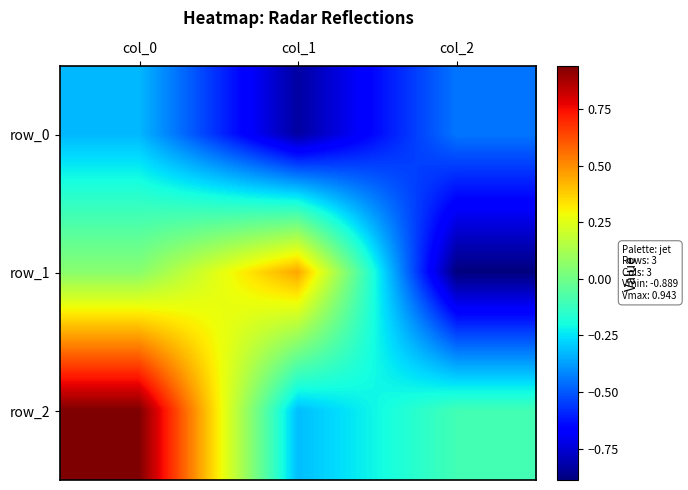

Which series has the largest range (max minus min)?

row_1